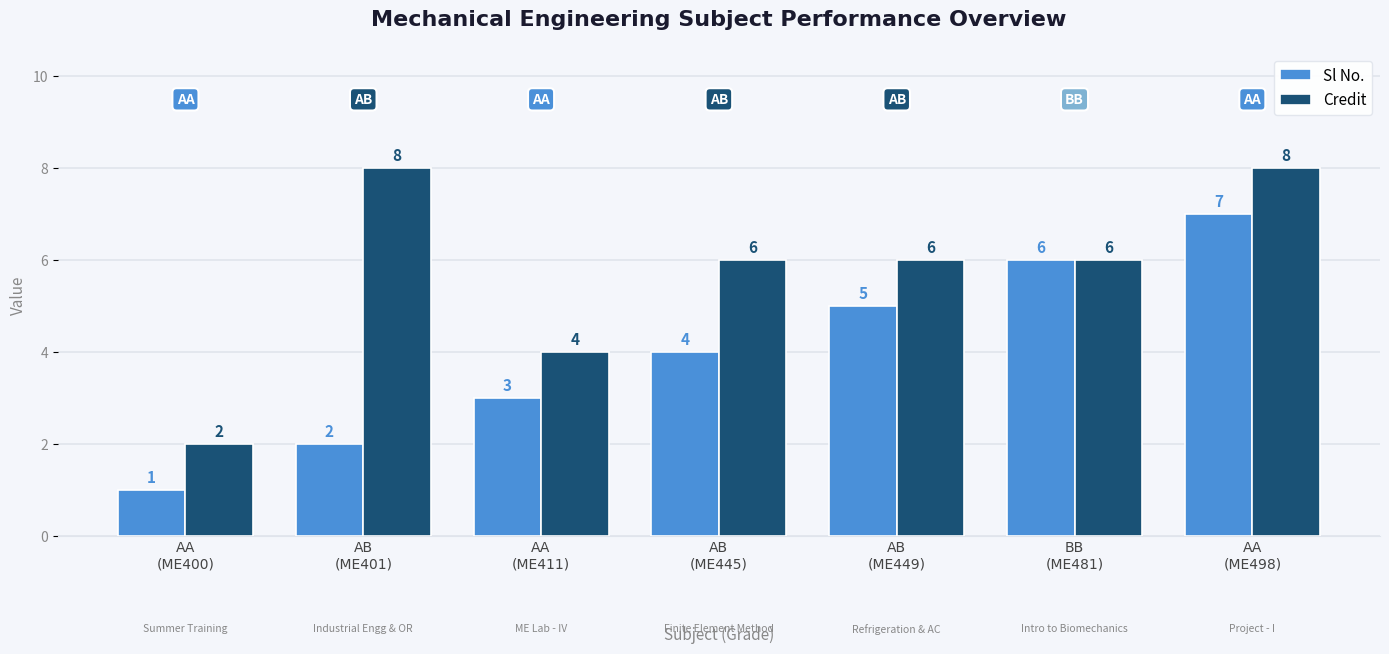

At how many categories does at least one series exceed 5?

5